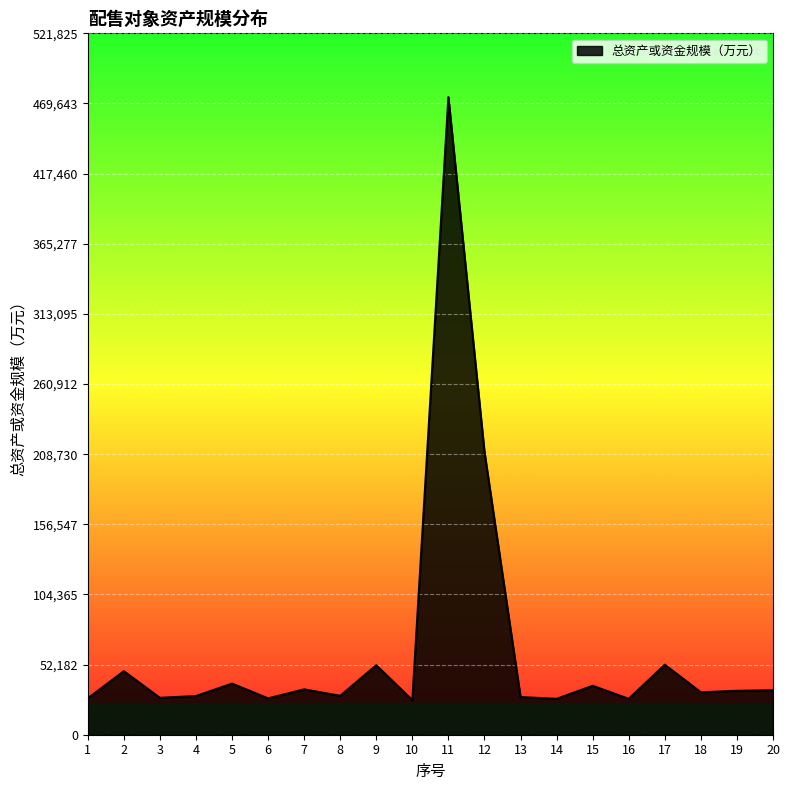

True or false: the data shows 72864 at 17.

False